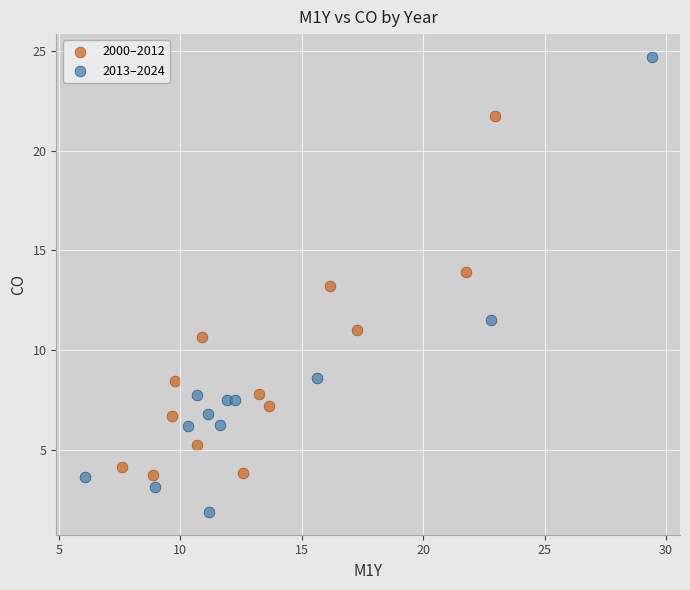

Which series reaches the minimum Y coordinate?

2013–2024